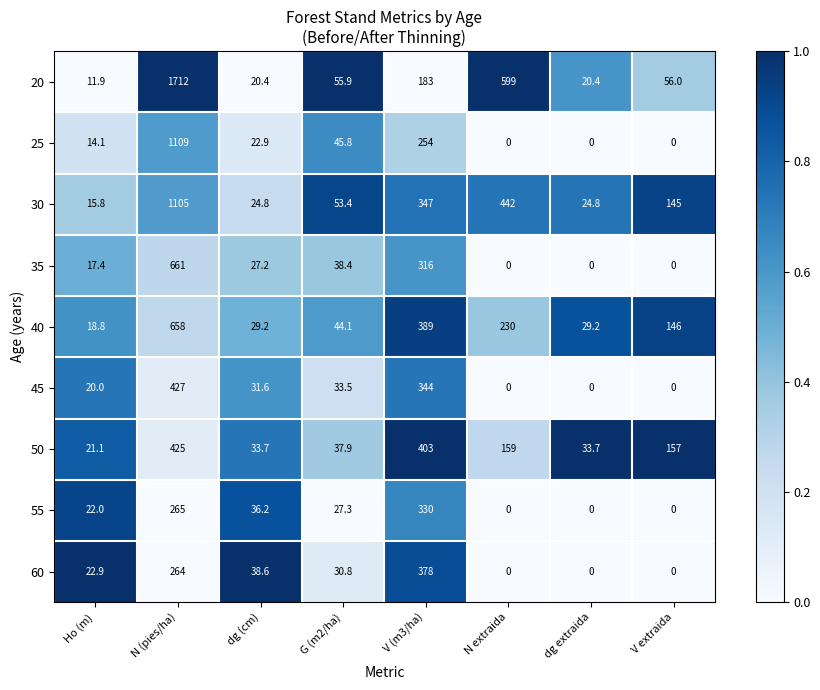

At which label does 45 first exceed 31?

N (pies/ha)